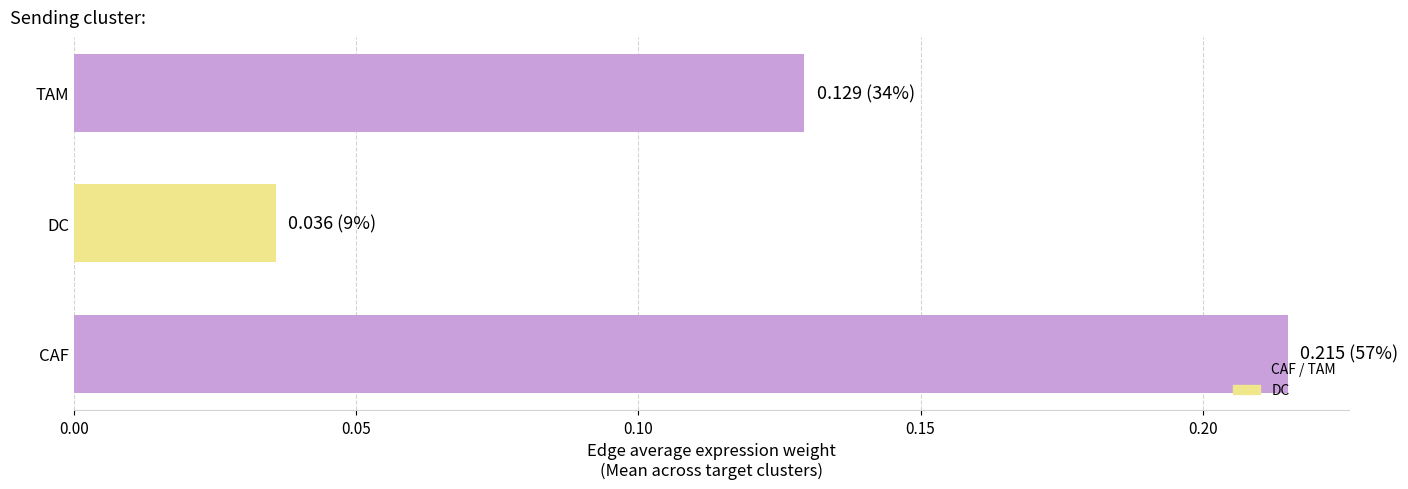

Rank the categories by value from lowest to highest.

DC, TAM, CAF